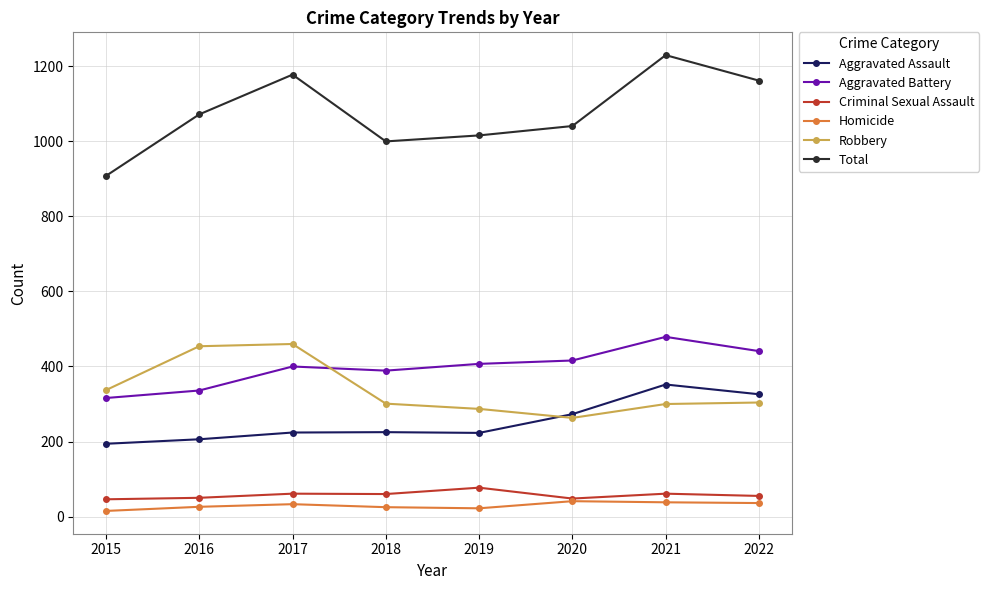

How many series are shown in this chart?

6